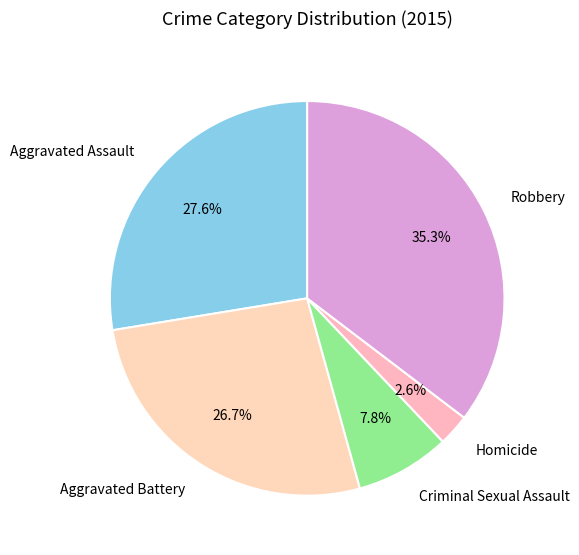

Is there any slice that represents more than half of the pie?

No